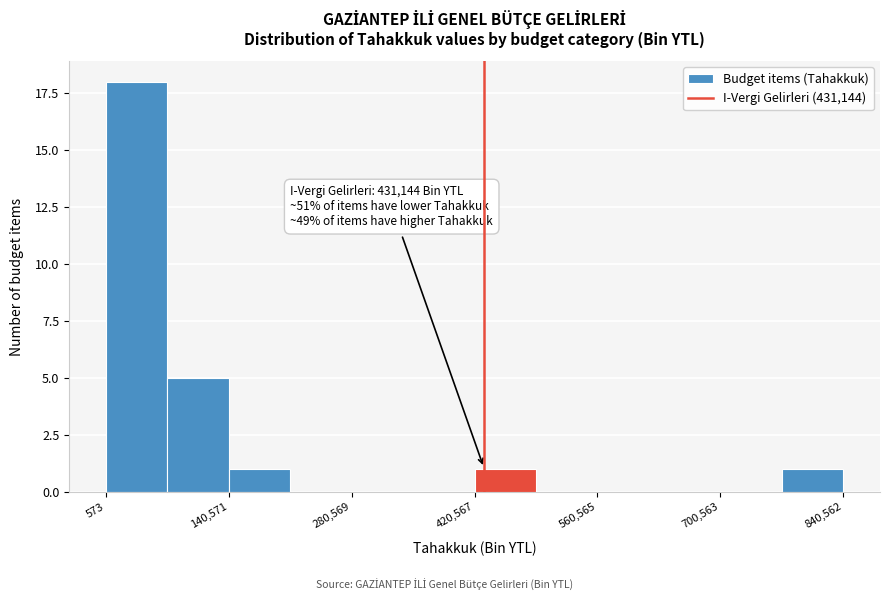

Around what value on the x-axis is the tallest bar? Give the approximate position of its centre, as read against the axis.

40000